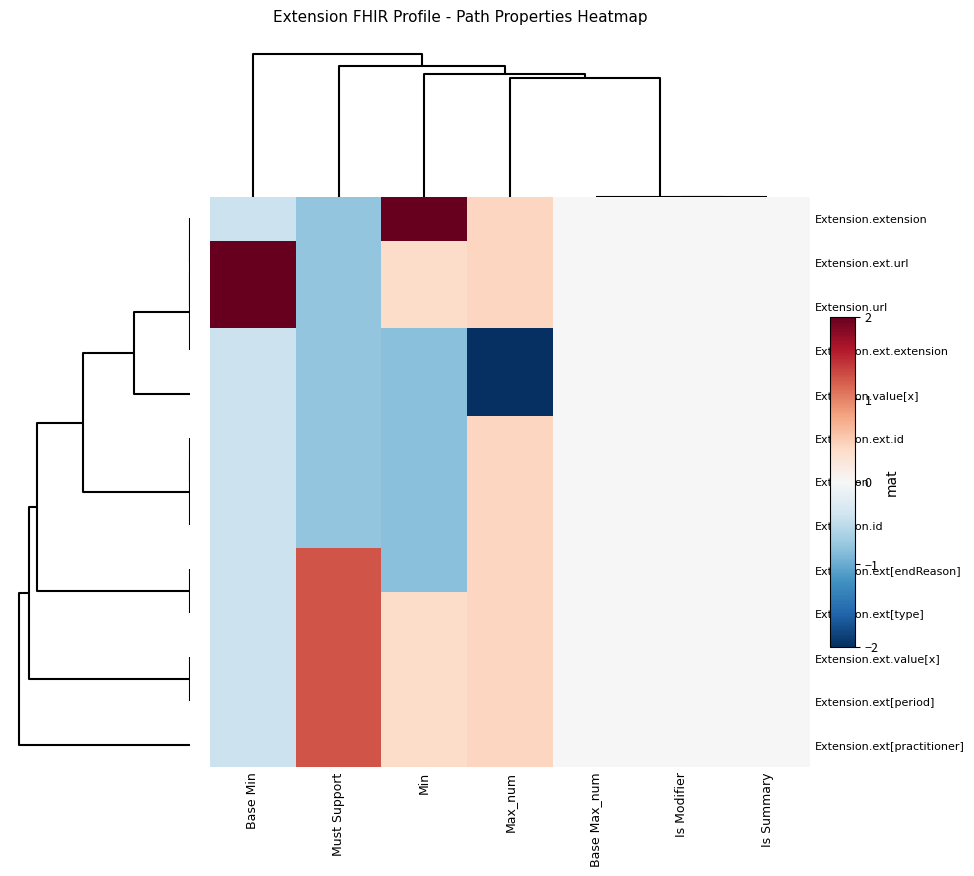

How many data points does each series have?

7